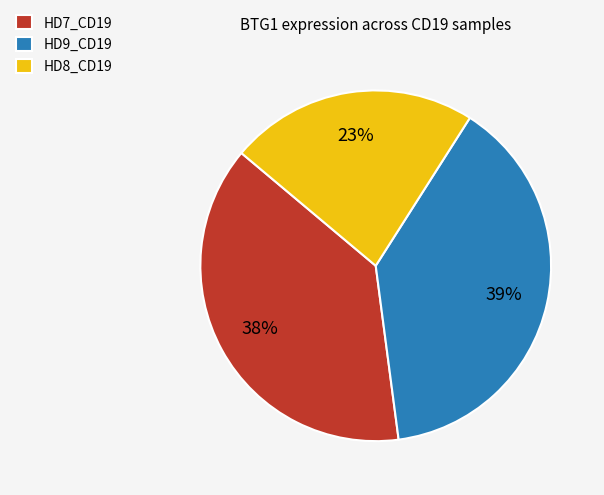

Count the number of slices in the pie.

3